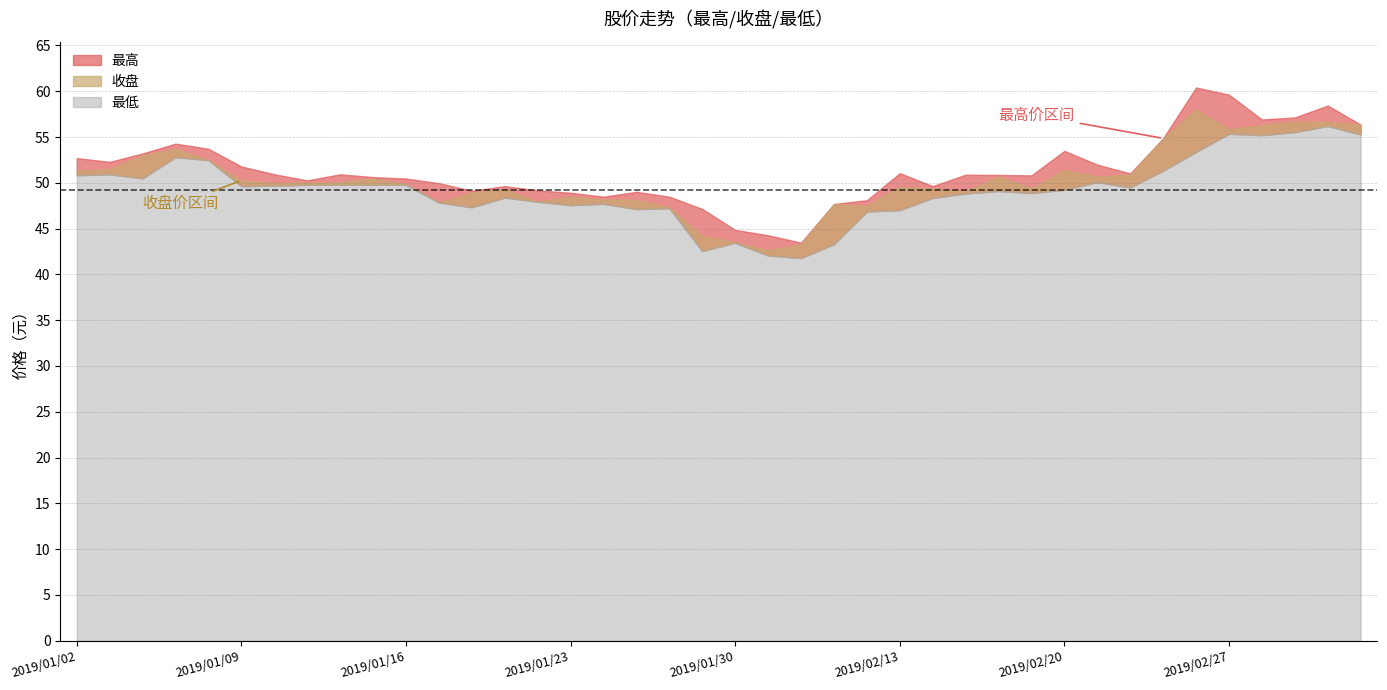

What is the label of the 35th point from the right?

2019/01/09